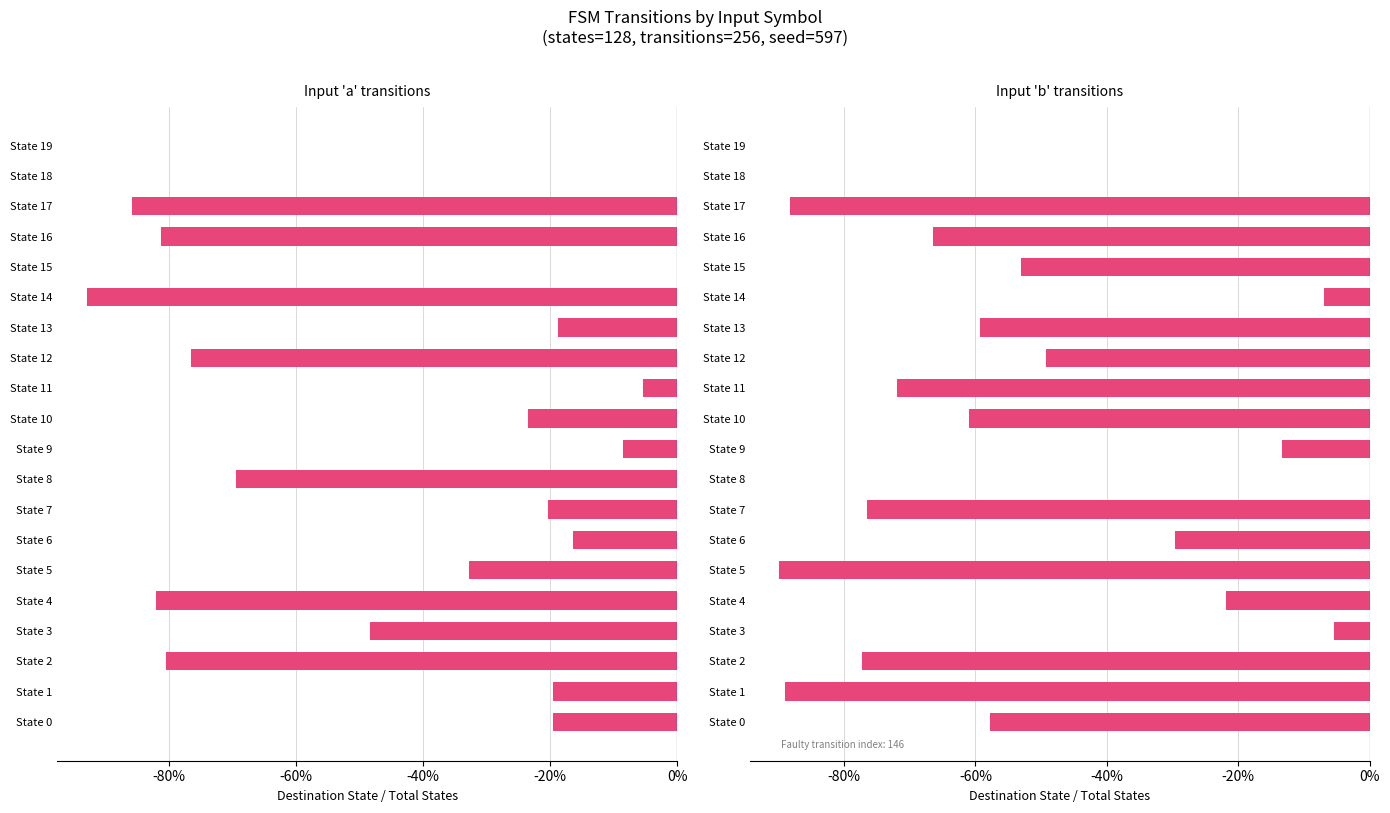

Rank the series at State 3 from lowest to highest value.

Input 'a' transitions, Input 'b' transitions